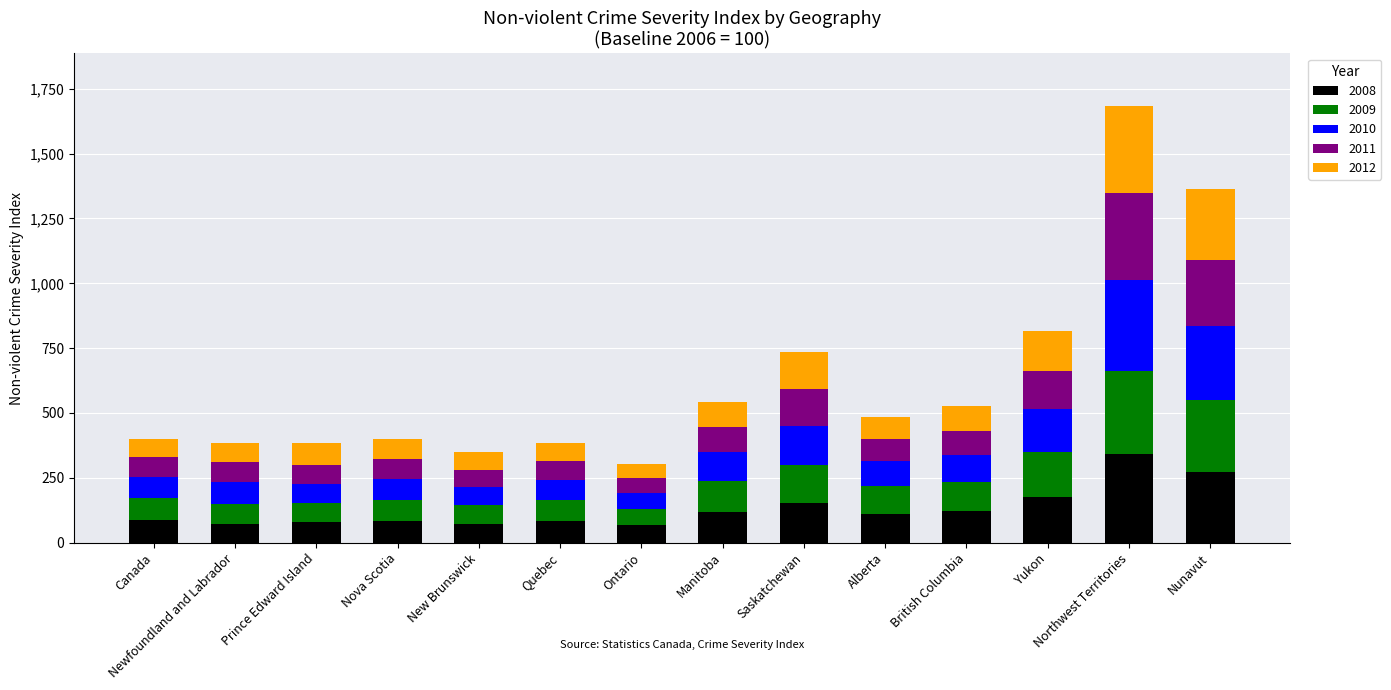

How many bars are there in total?

14